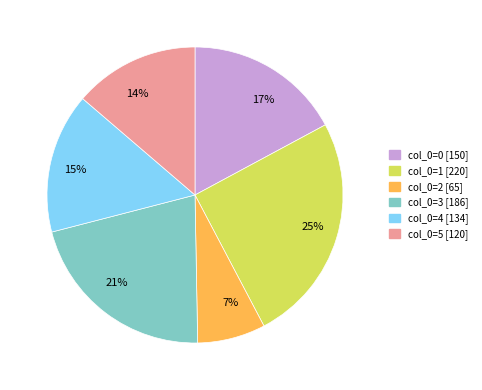

To the nearest percent, what is the average slice percentage?

17%